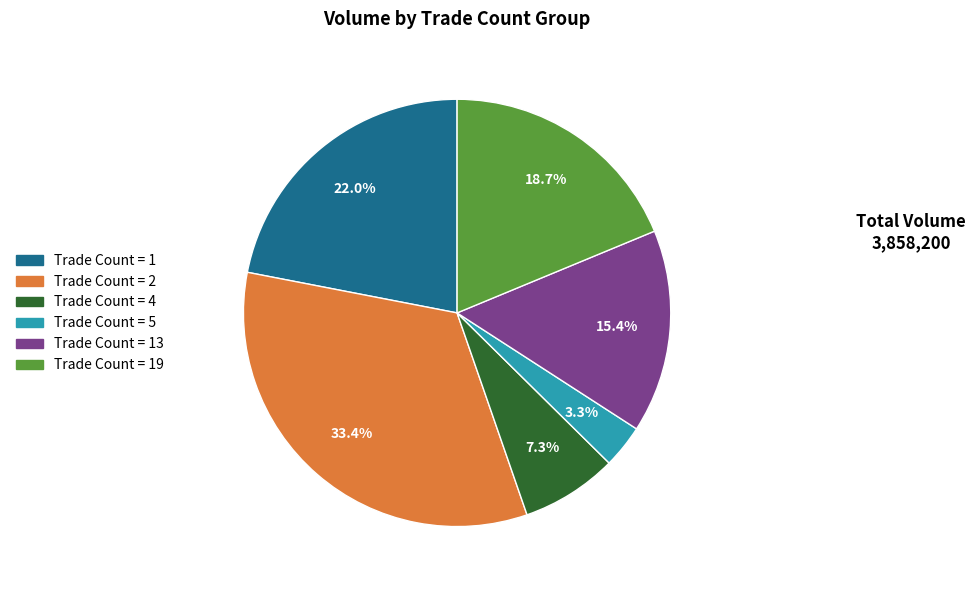

Is there a majority slice in this chart?

No